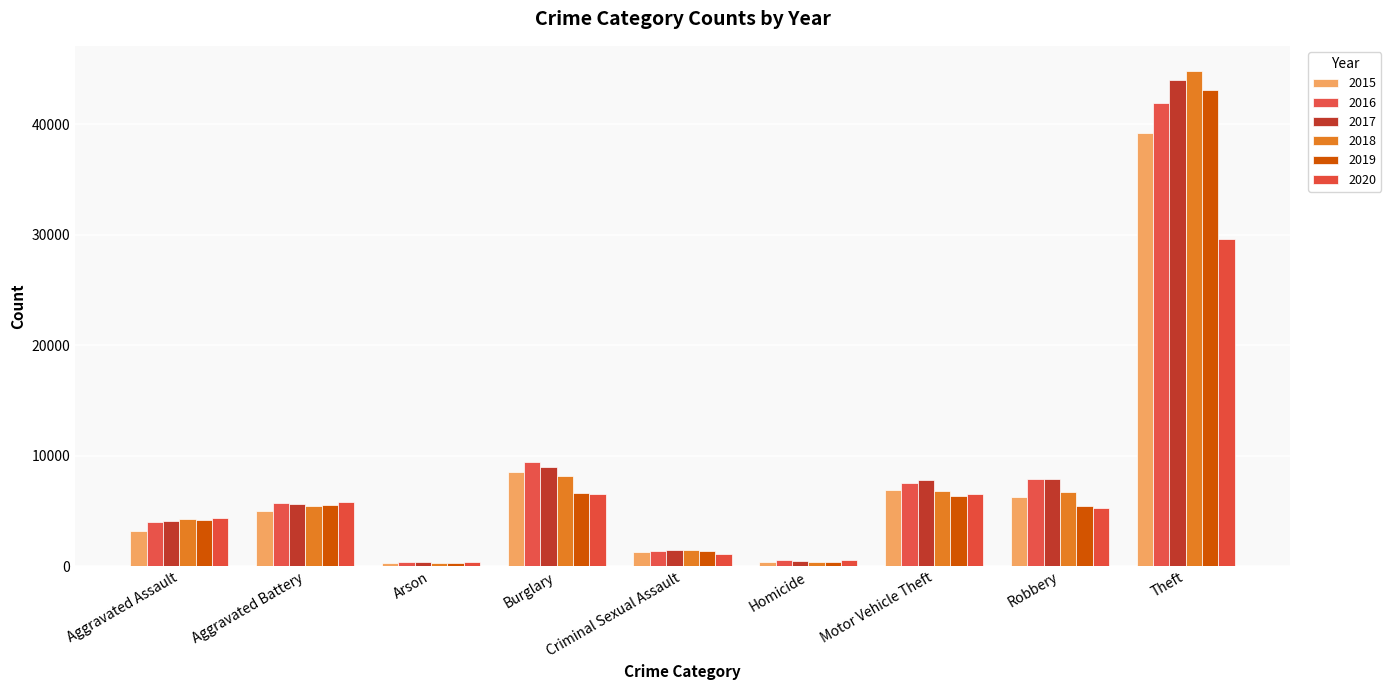

The 2015 series shows 8122 at Aggravated Battery. True or false?

False